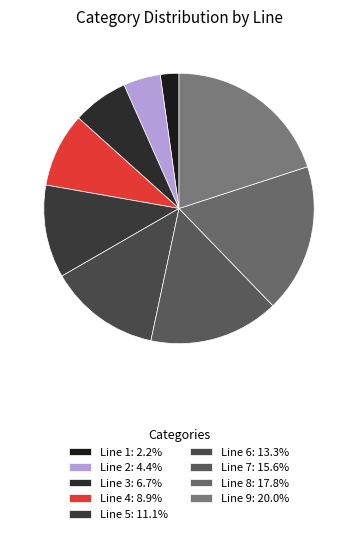

Combined, what portion of the pie is Line 5 and Line 2?

15.6%